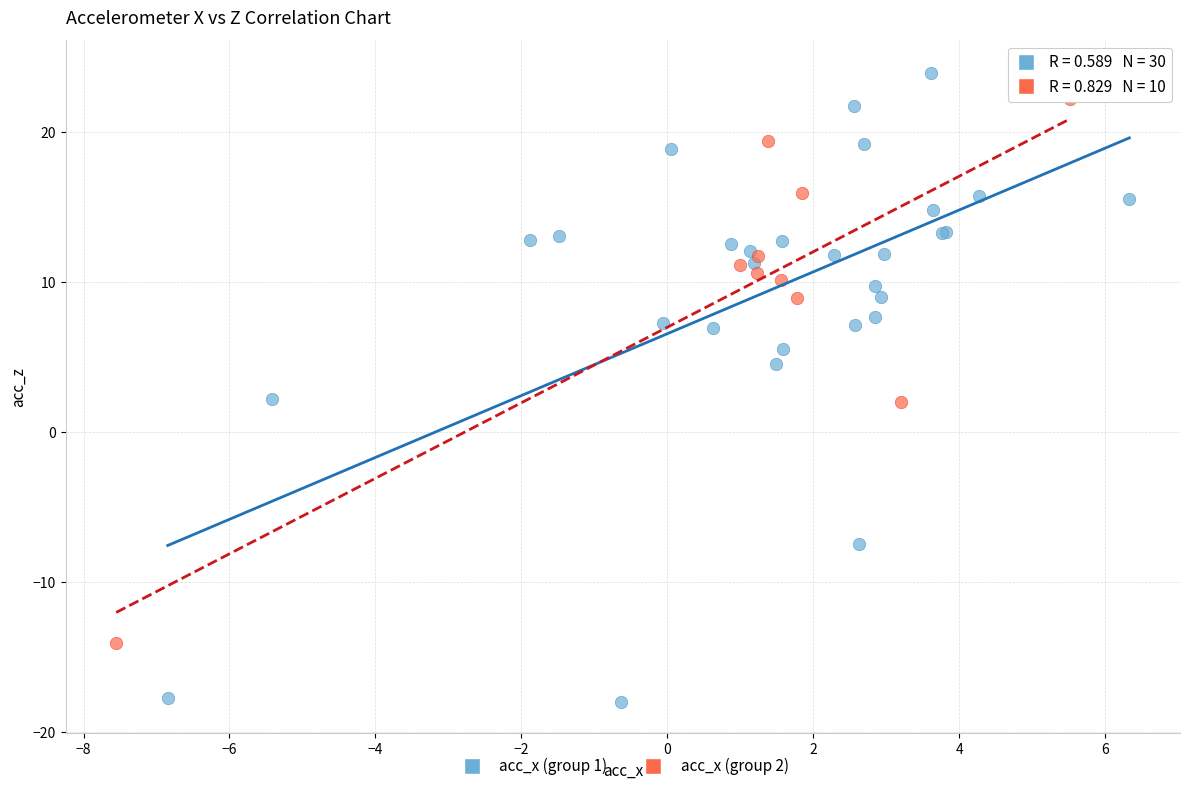

Which series contains the lowest Y value?

acc_x (group 1)